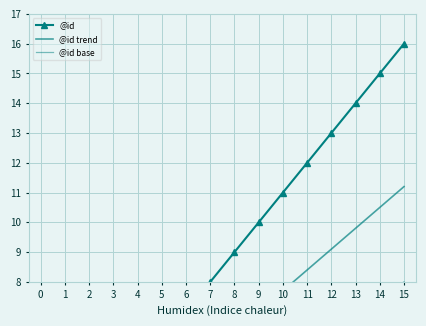

True or false: @id has more than 1 interior local peaks.

False